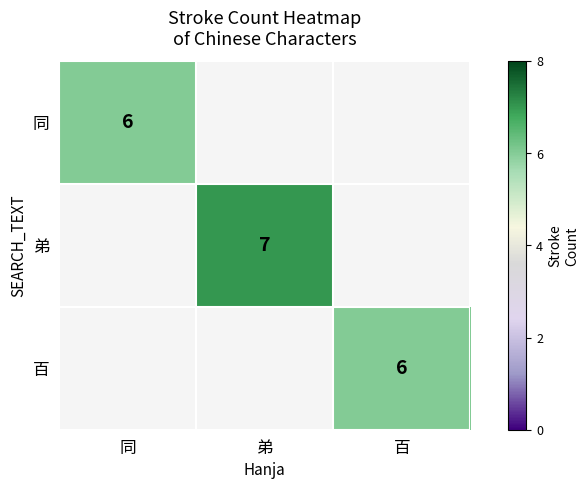

The value of 百 at 百 is 6. True or false?

True